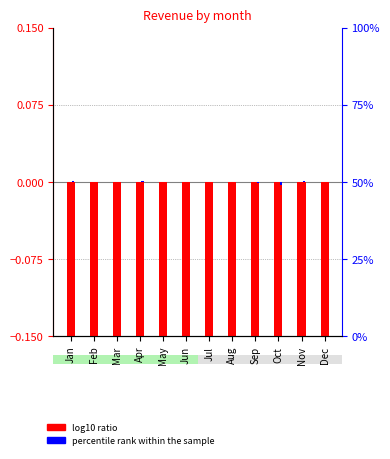

List the series in order of their overall mean, highest first.

percentile rank within the sample, log10 ratio